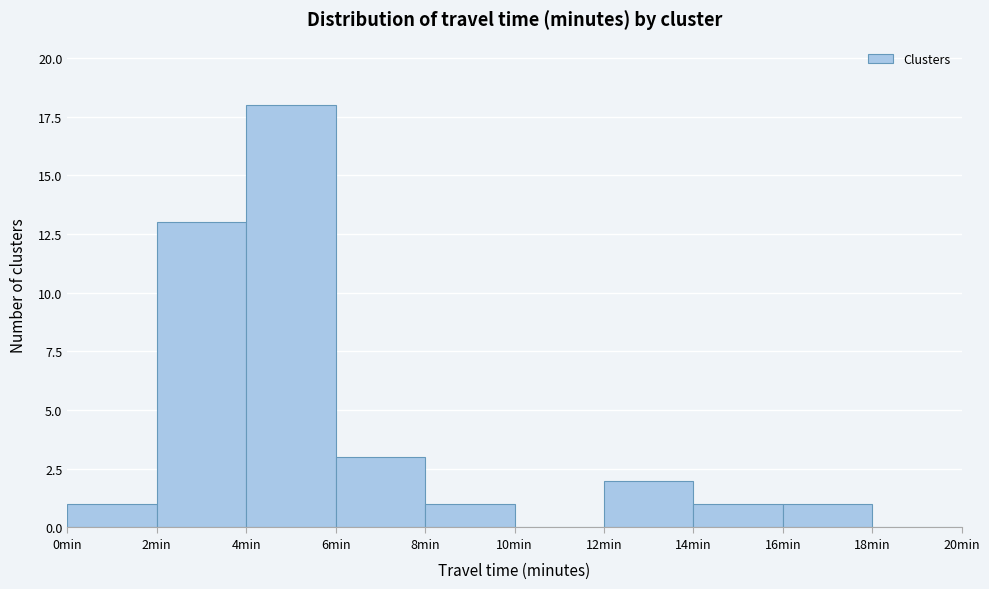

Reading left to right, list every bar in this chart as the range it spans on the x-axis followed by its height. The values are not printed on the chart, so give them approximately, as read against the axis.

0 to 2: 1
2 to 4: 13
4 to 6: 18
6 to 8: 3
8 to 10: 1
10 to 12: 0
12 to 14: 2
14 to 16: 1
16 to 18: 1
18 to 20: 0